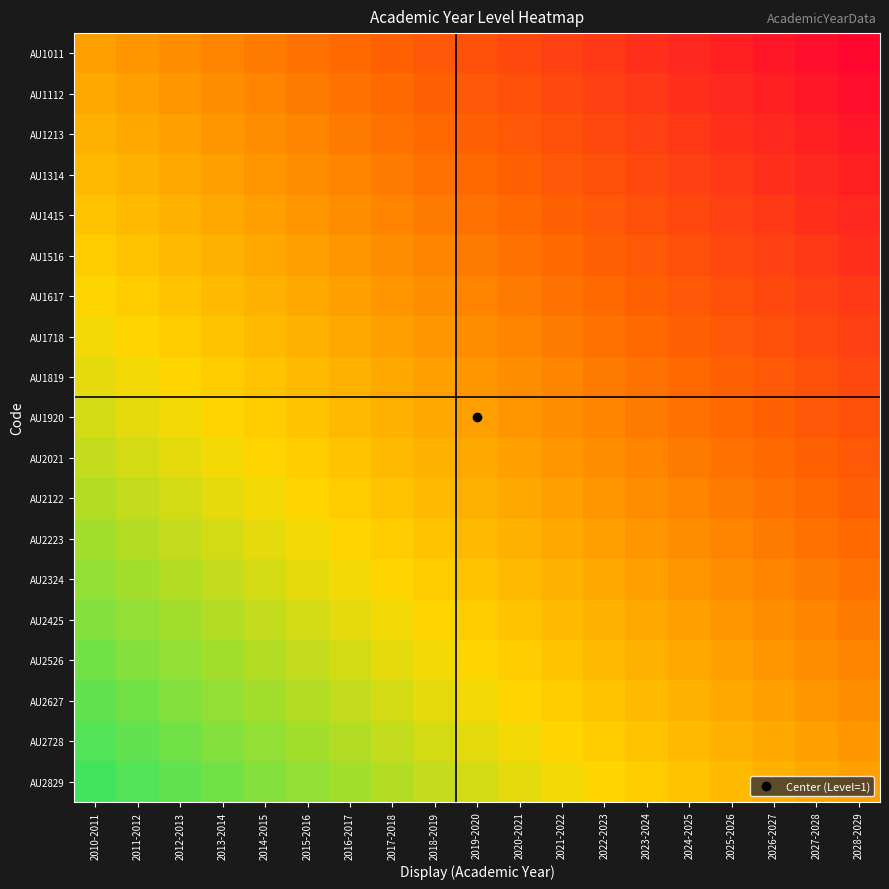

What is the minimum value shown in the chart?

-18